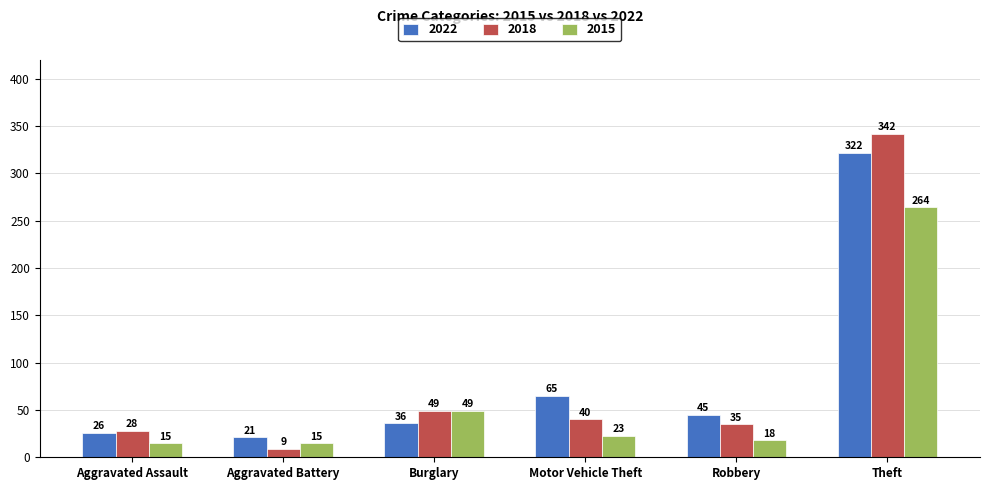

True or false: 2022 has a value of 35 at Aggravated Battery.

False